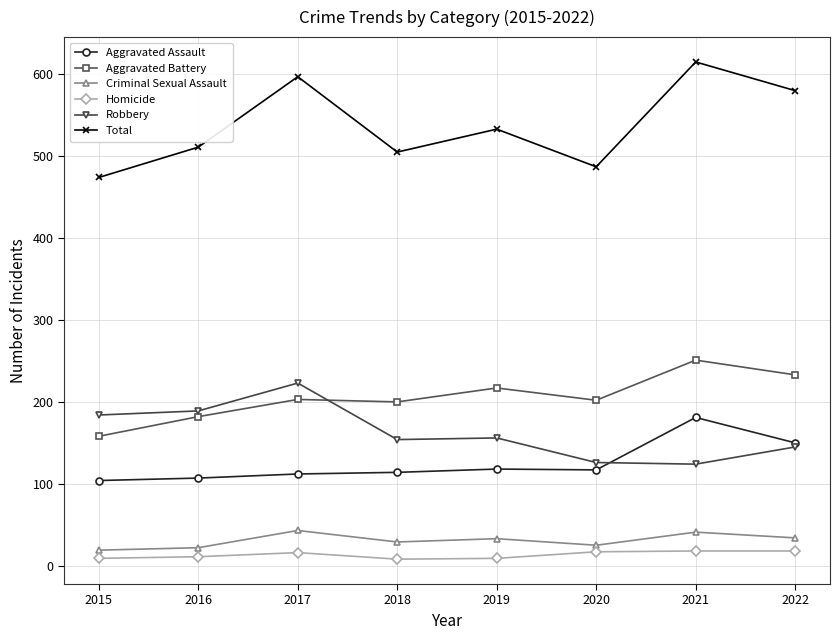

What is the greatest value displayed?

615